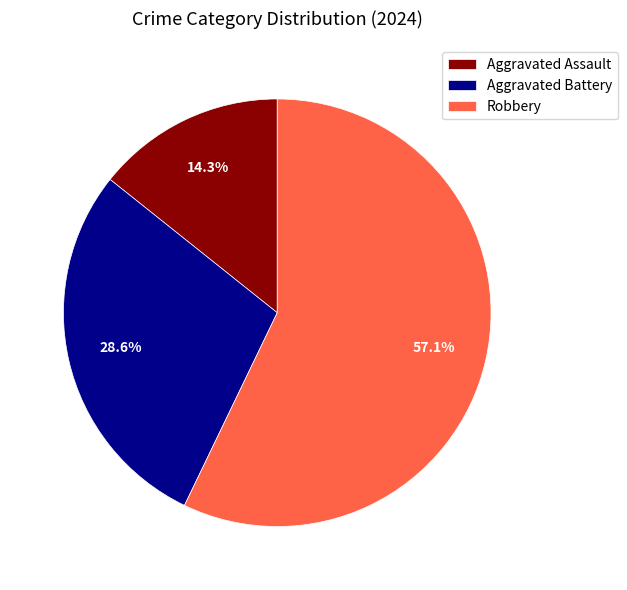

What percentage is the Aggravated Assault slice, to the nearest percent?

14%